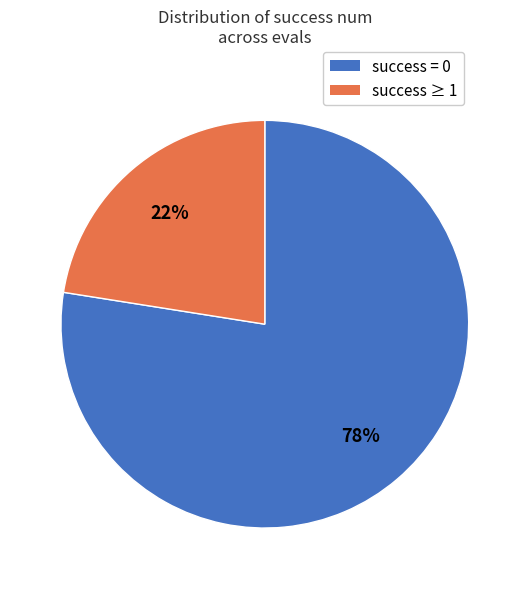

How many segments does this pie chart have?

2